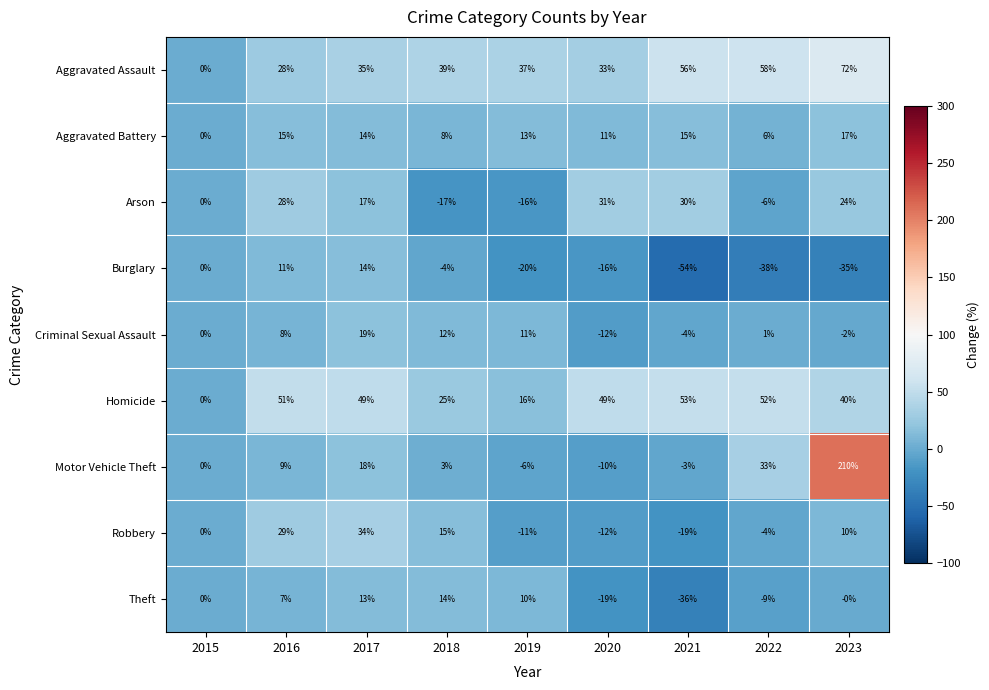

What is the difference between the highest and lowest values at 2018?

56